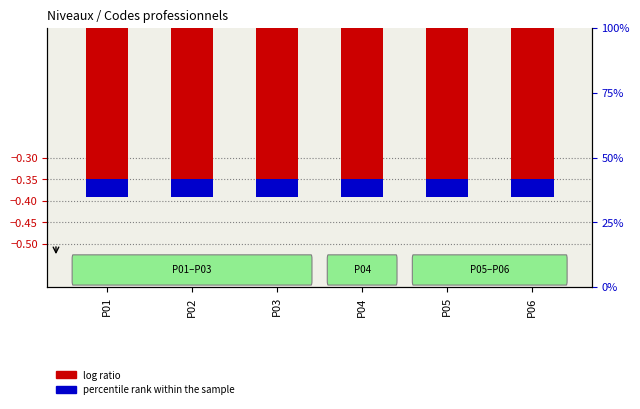

What is the sum of all log ratio values?

-2.3